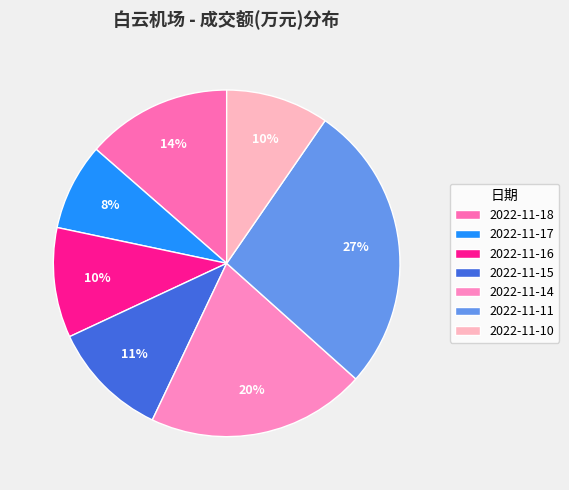

How many segments does this pie chart have?

7